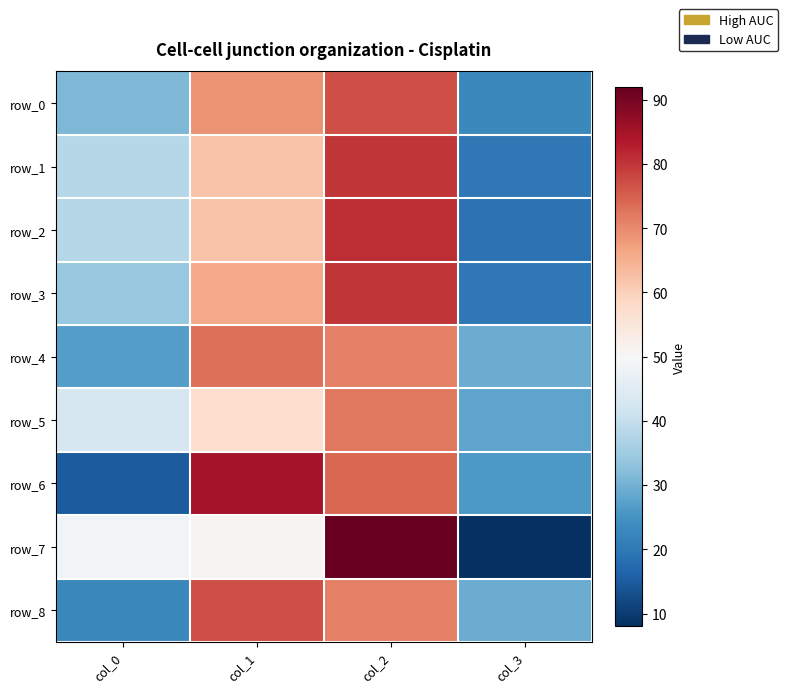

How many values in the row_5 series exceed 57?

1